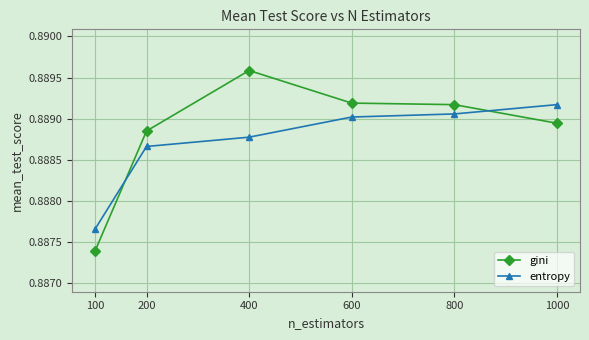

Between 800 and 1000, which series saw the biggest shift?

gini